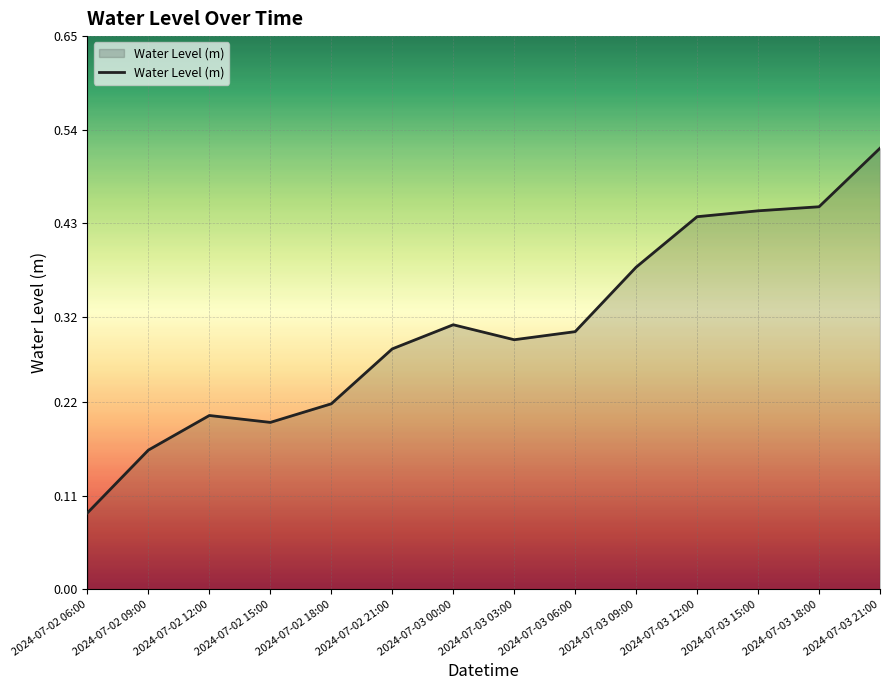

At which label is the value closest to 0?

2024-07-02 06:00